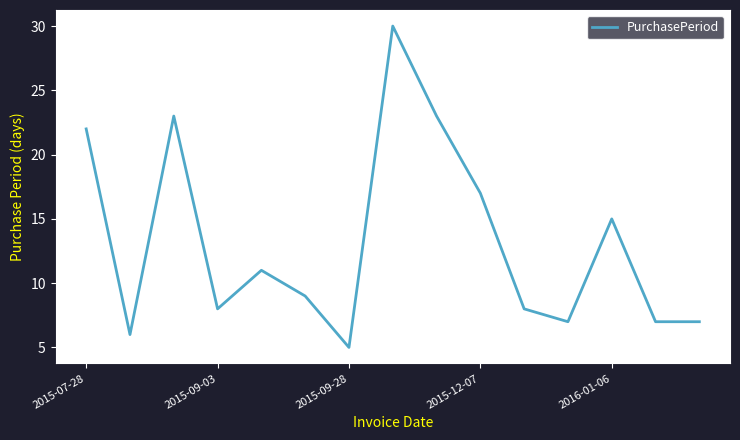

What is the smallest value displayed?

5